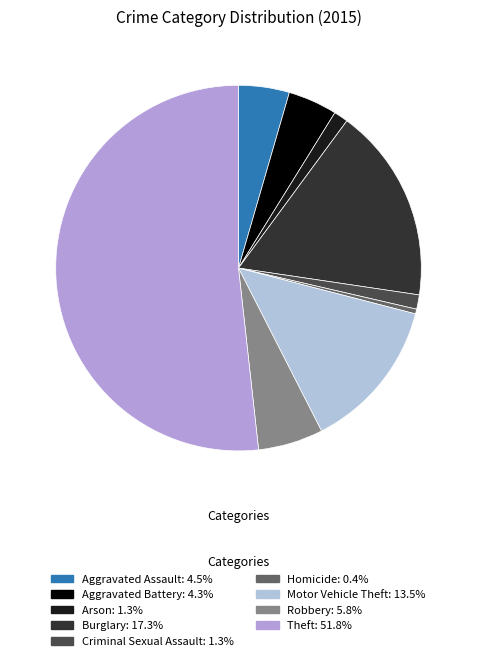

Rank the categories by value from lowest to highest.

Homicide, Arson, Criminal Sexual Assault, Aggravated Battery, Aggravated Assault, Robbery, Motor Vehicle Theft, Burglary, Theft